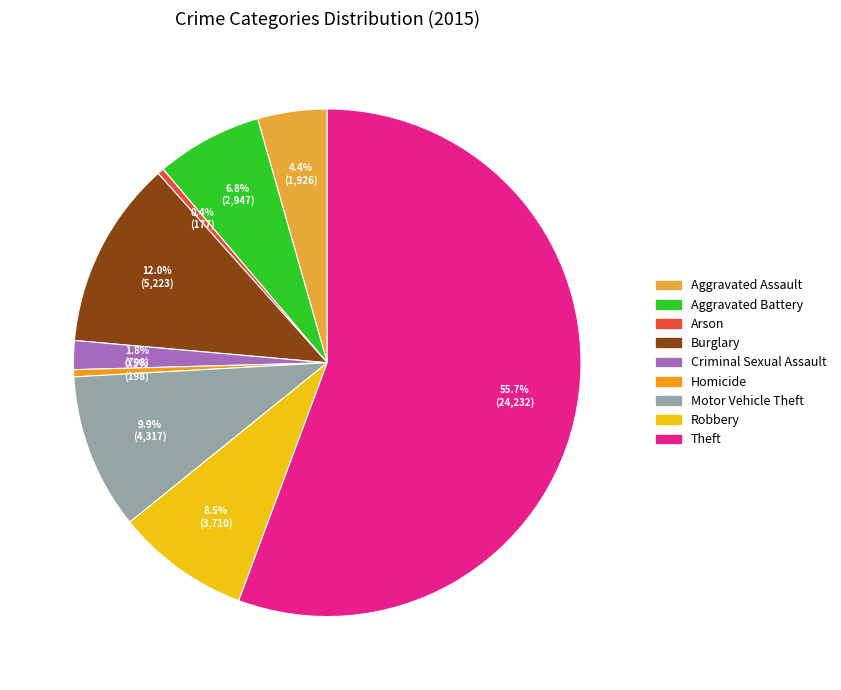

Combined, do Aggravated Battery and Burglary account for over 50%?

No